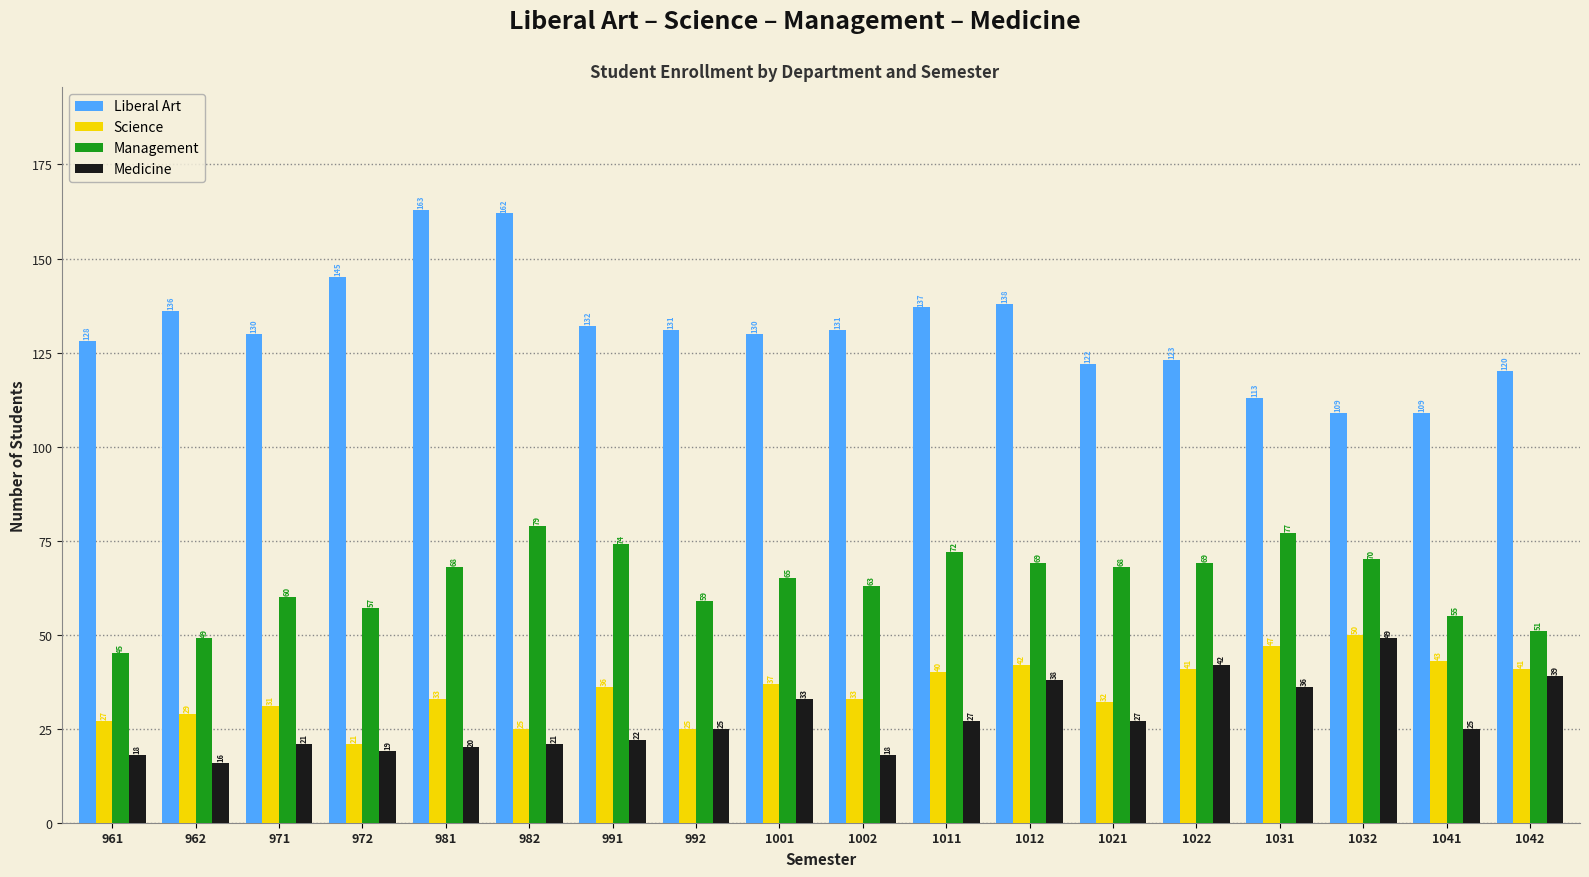

Reading left to right, list all the values displayed in this chart.

Liberal Art: 128	136	130	145	163	162	132	131	130	131	137	138	122	123	113	109	109	120
Science: 27	29	31	21	33	25	36	25	37	33	40	42	32	41	47	50	43	41
Management: 45	49	60	57	68	79	74	59	65	63	72	69	68	69	77	70	55	51
Medicine: 18	16	21	19	20	21	22	25	33	18	27	38	27	42	36	49	25	39